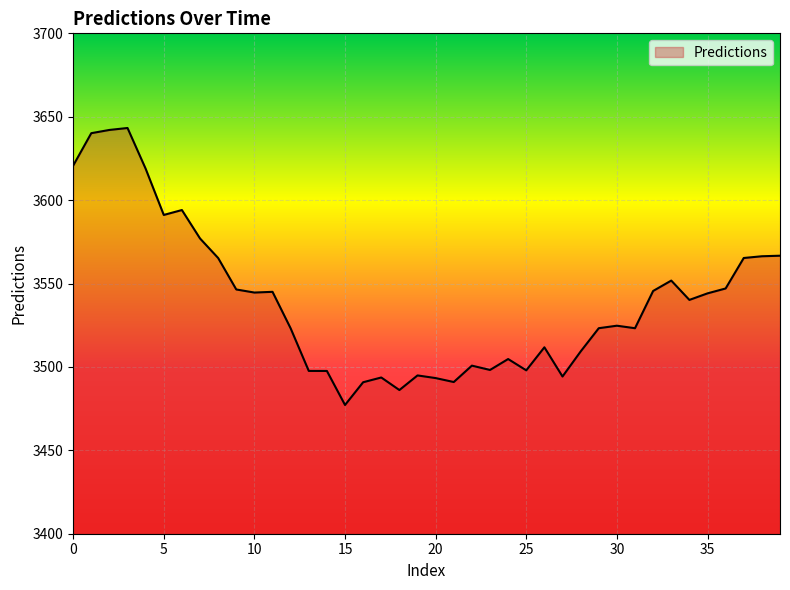

What is the difference between the maximum and minimum values?

166.1